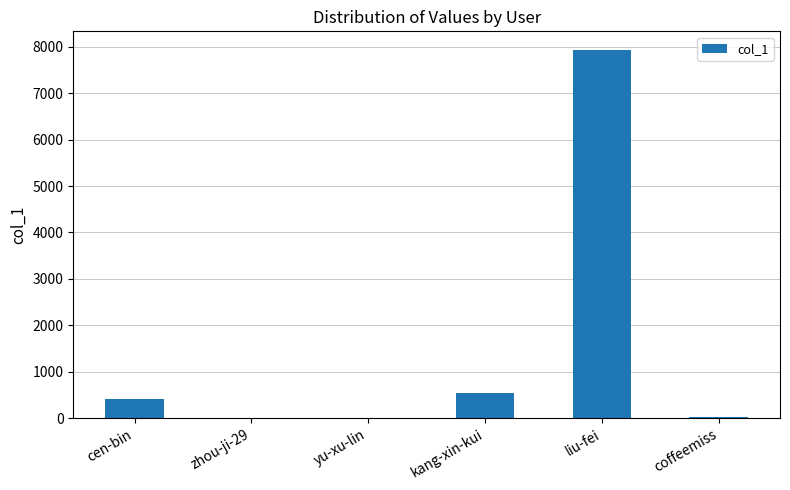

What is the sum of all values?

8906